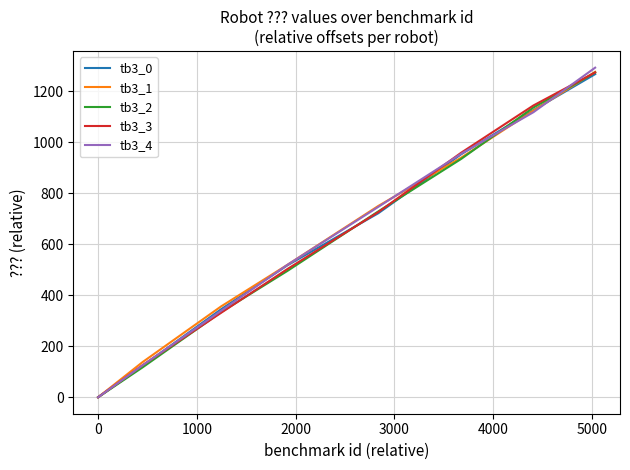

Does the chart have visible grid lines?

Yes